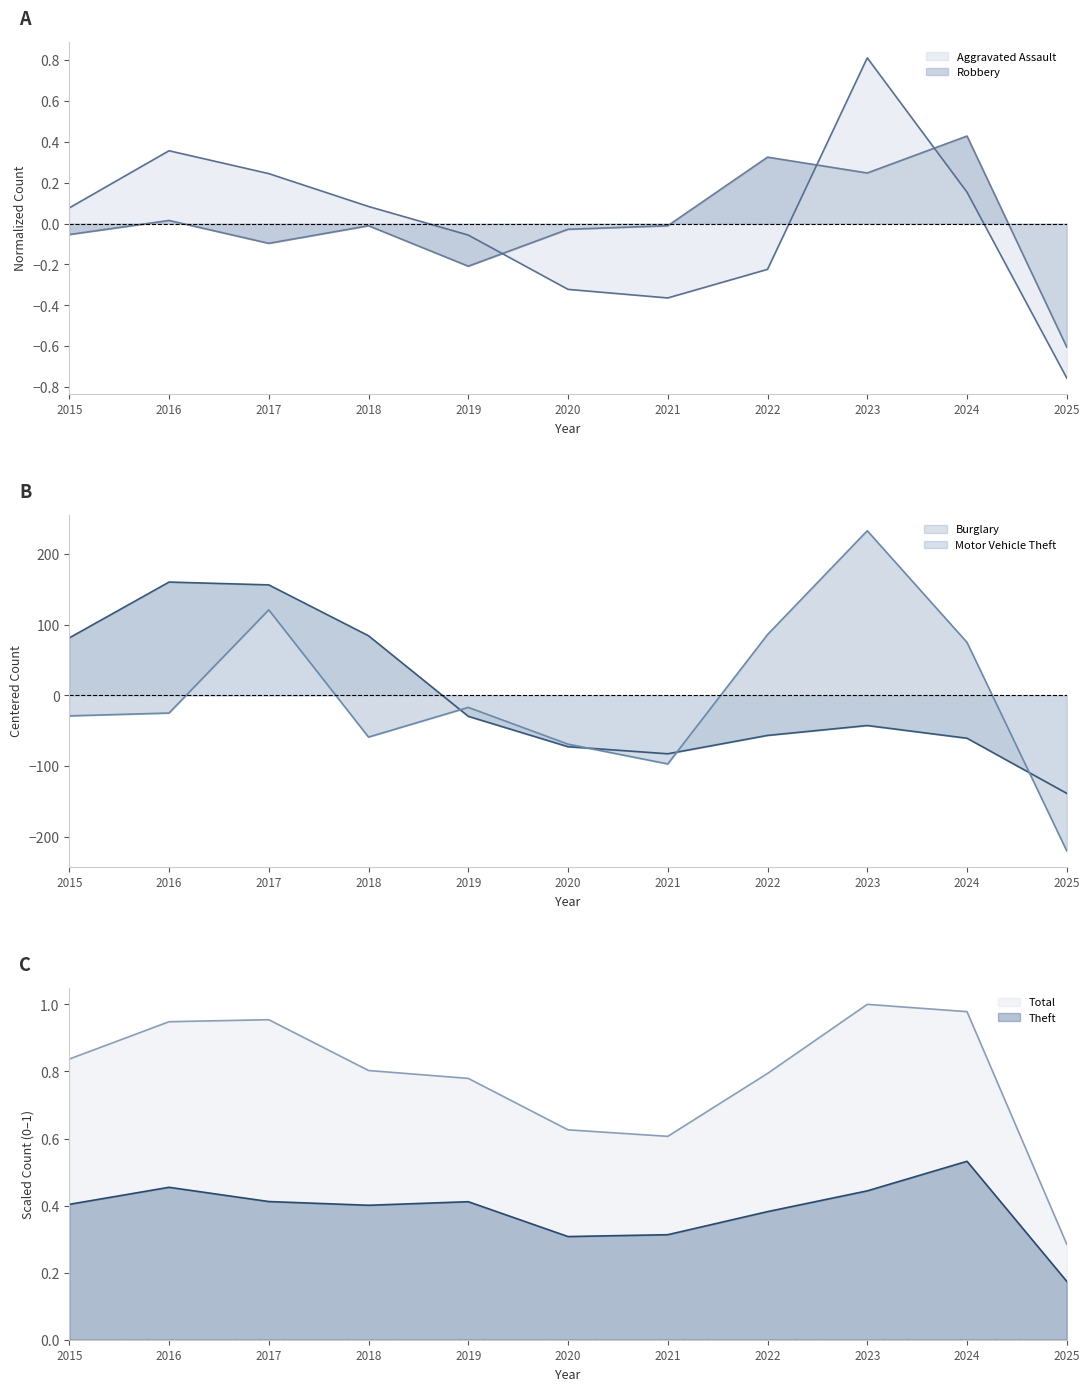

Is it true that Theft equals 0.4 at 2023?

True